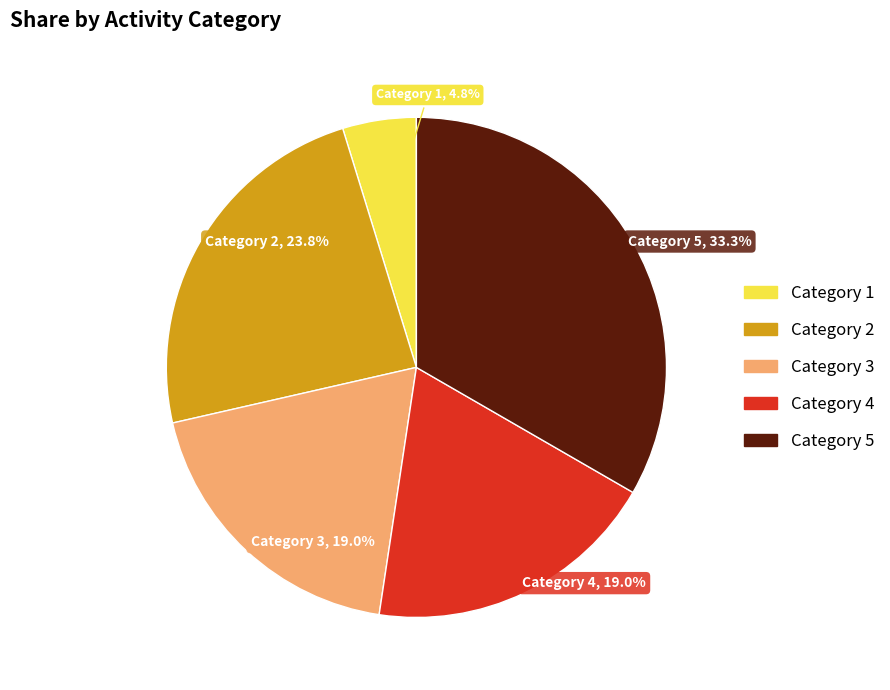

Which slice is the largest?

Category 5